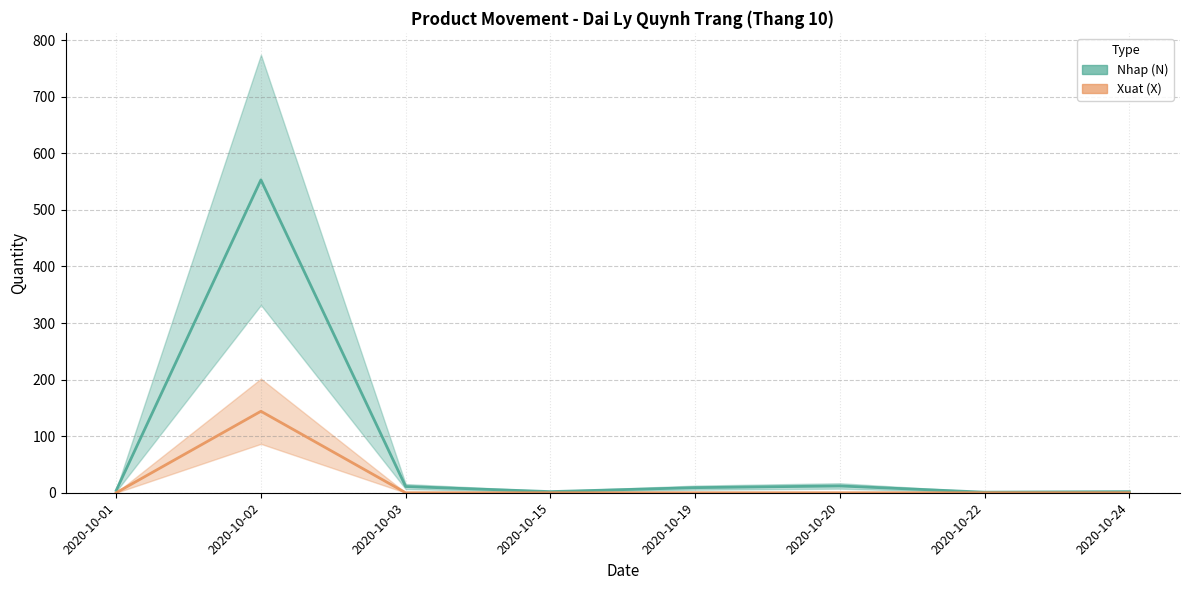

Is it true that Xuat (X) equals -51 at 2020-10-15?

False